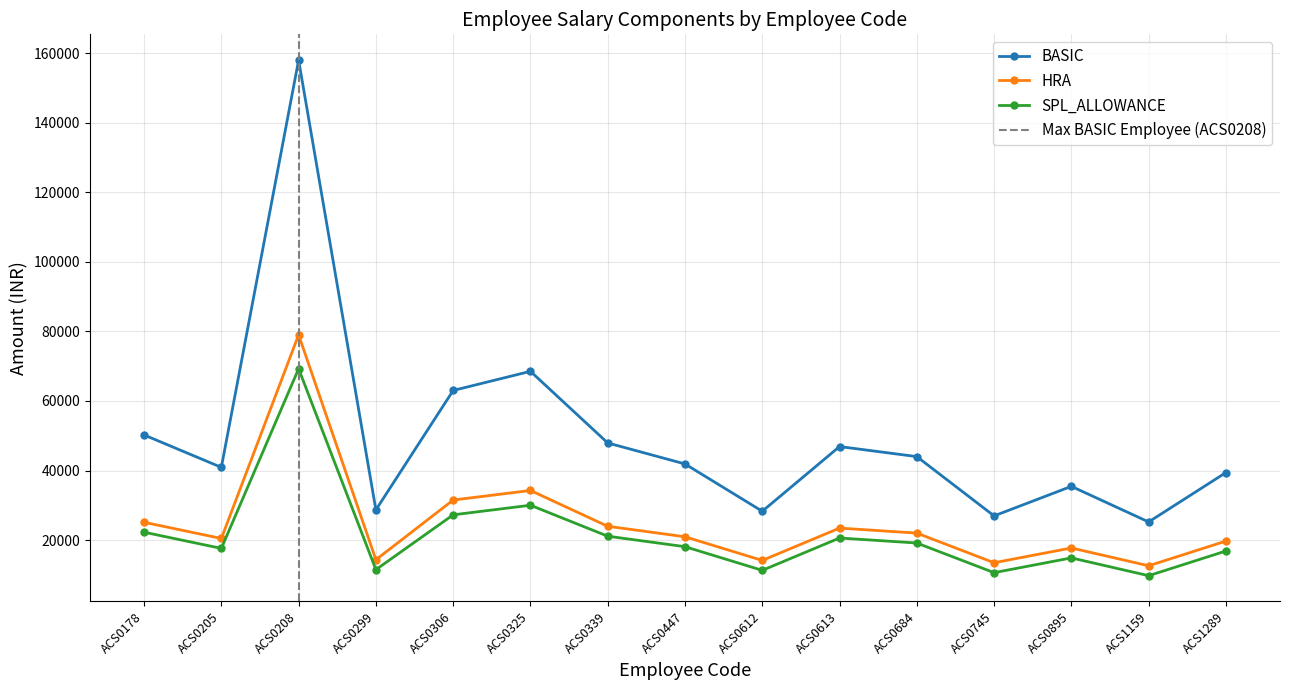

At which label is SPL_ALLOWANCE closest to 39513?

ACS0325